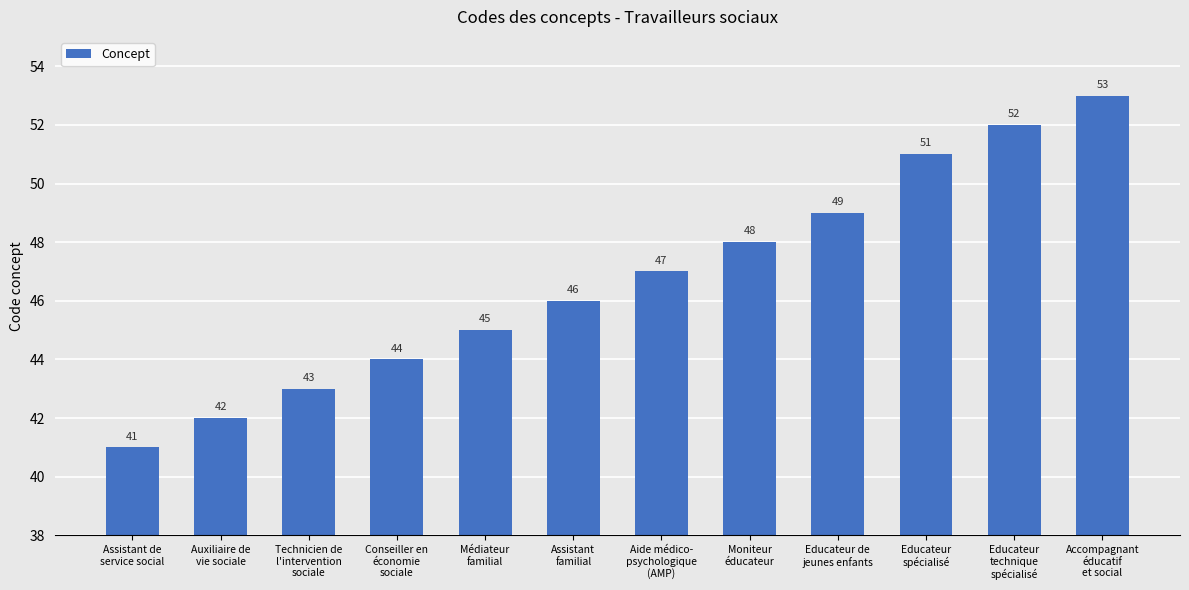

Are the bars horizontal?

No